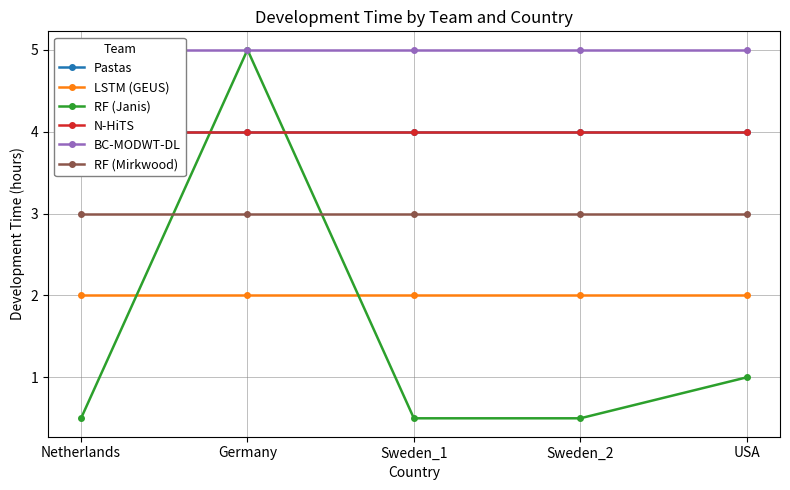

Where is LSTM (GEUS) nearest to the value 2?

Netherlands